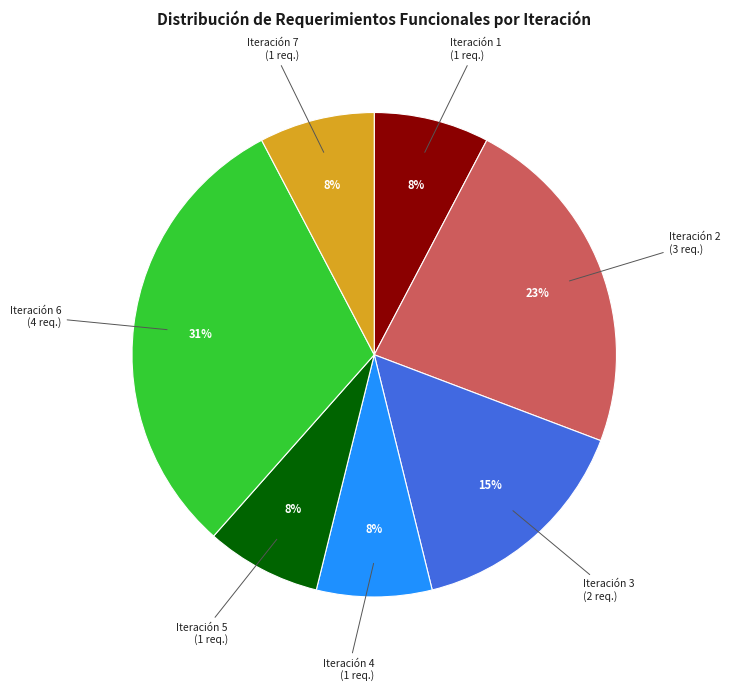

How many segments does this pie chart have?

7